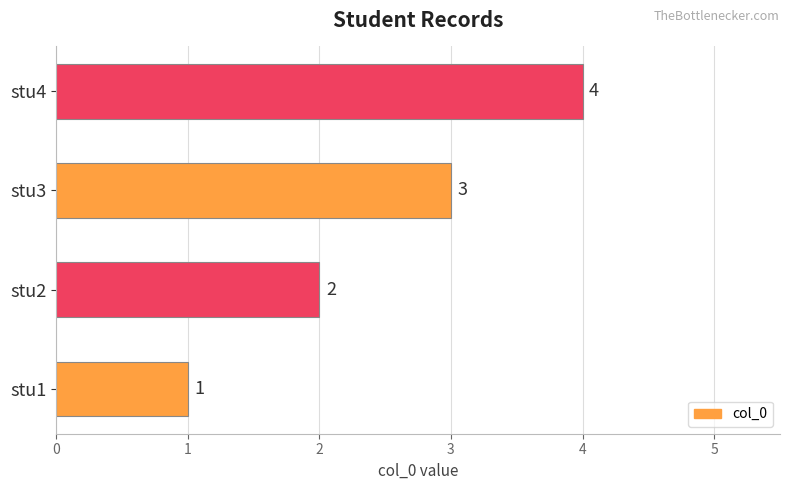

Which category has the lowest value across all series?

stu1